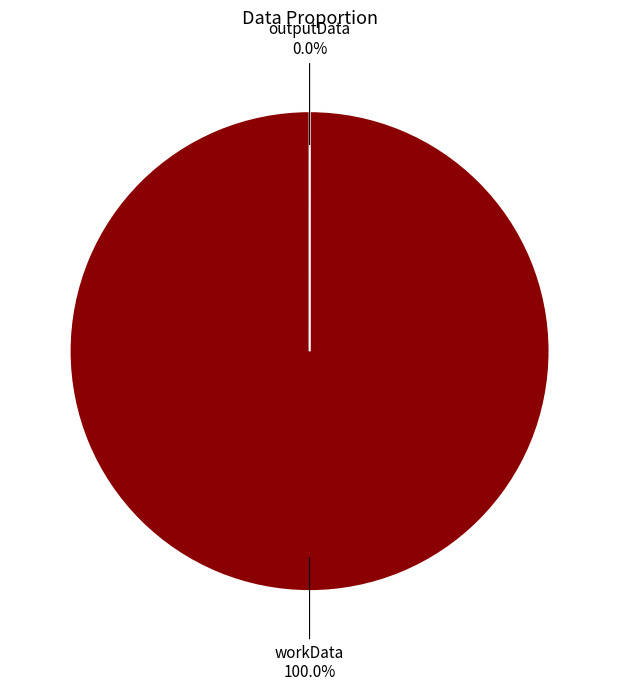

Is outputData the majority of the pie?

No